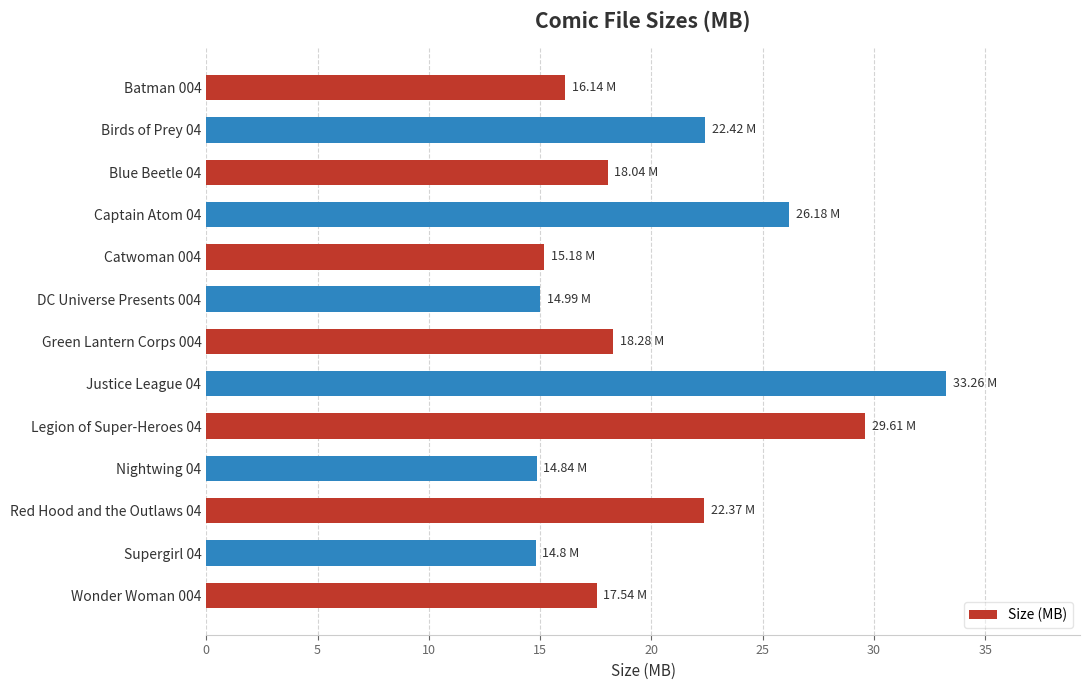

What is the average value?

20.3